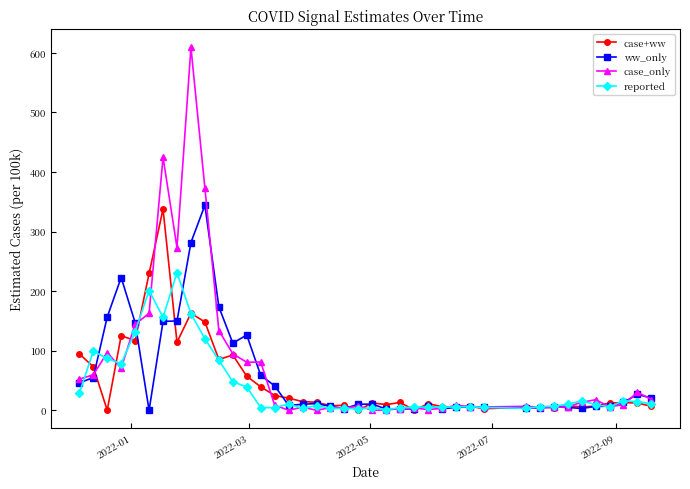

What is the maximum value shown in the chart?

609.0